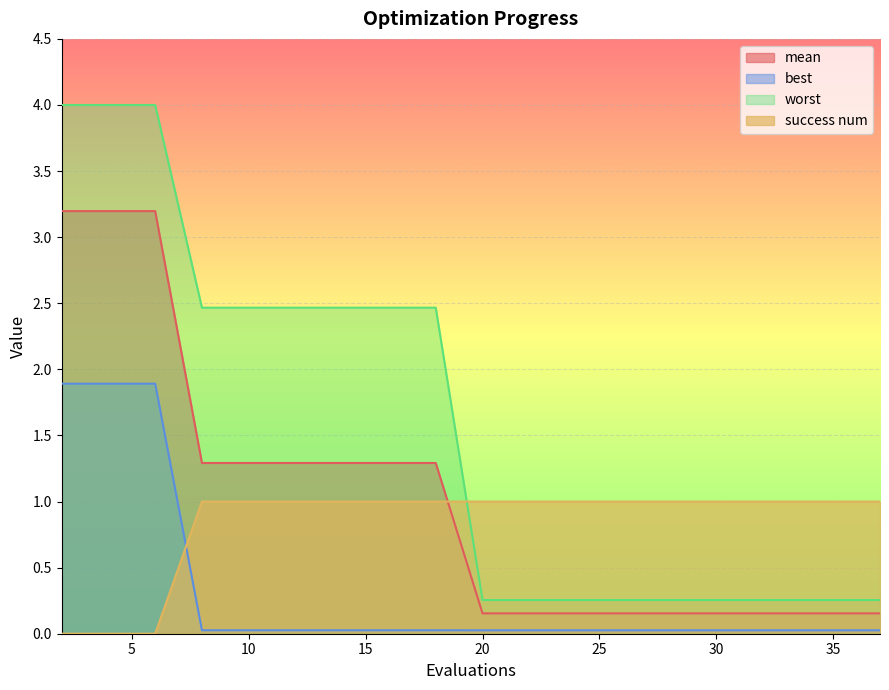

Reading left to right, transcribe all the data shown in this chart.

mean: 2=3.2	4=3.2	6=3.2	8=1.3	10=1.3	12=1.3	14=1.3	16=1.3	18=1.3	20=0.2	22=0.2	24=0.2	26=0.2	27=0.2	29=0.2	30=0.2	31=0.2	33=0.2	35=0.2	37=0.2
best: 2=1.9	4=1.9	6=1.9	8=0.0	10=0.0	12=0.0	14=0.0	16=0.0	18=0.0	20=0.0	22=0.0	24=0.0	26=0.0	27=0.0	29=0.0	30=0.0	31=0.0	33=0.0	35=0.0	37=0.0
worst: 2=4.0	4=4.0	6=4.0	8=2.5	10=2.5	12=2.5	14=2.5	16=2.5	18=2.5	20=0.3	22=0.3	24=0.3	26=0.3	27=0.3	29=0.3	30=0.3	31=0.3	33=0.3	35=0.3	37=0.3
success num: 2=0.0	4=0.0	6=0.0	8=1.0	10=1.0	12=1.0	14=1.0	16=1.0	18=1.0	20=1.0	22=1.0	24=1.0	26=1.0	27=1.0	29=1.0	30=1.0	31=1.0	33=1.0	35=1.0	37=1.0